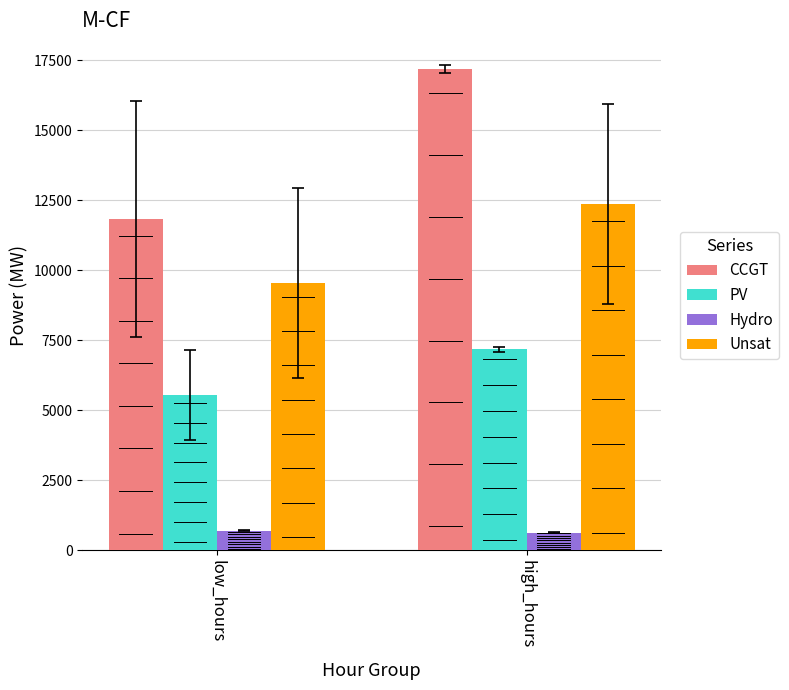

What is the label of the 1st bar from the right?

high_hours